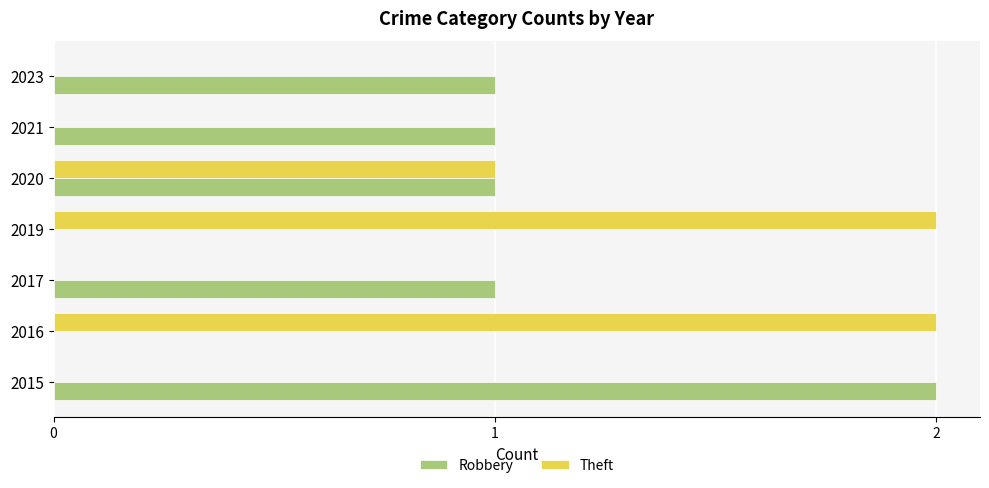

Which series has the largest total across all categories?

Robbery